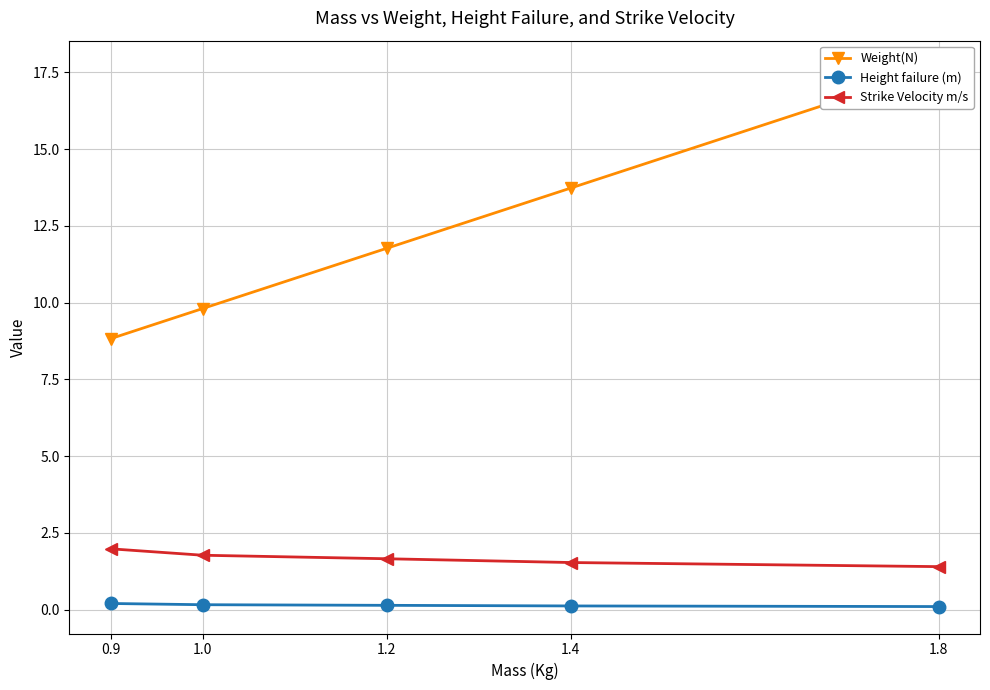

Rank the series at 1.4 from lowest to highest value.

Height failure (m), Strike Velocity m/s, Weight(N)